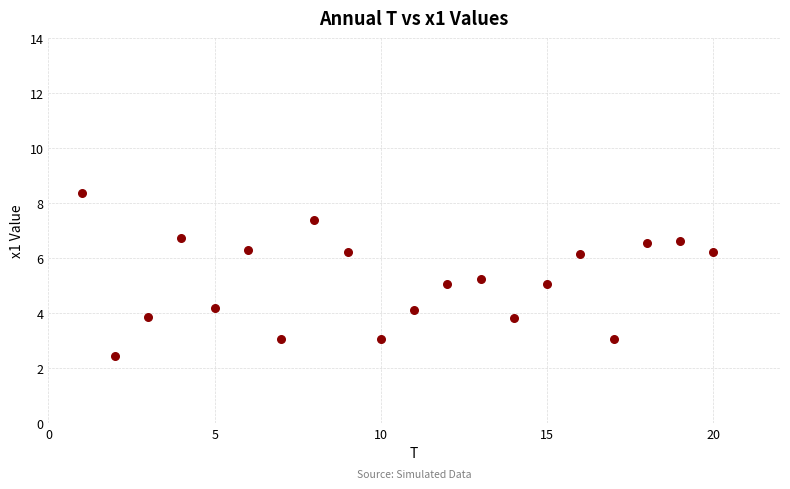

What is the range of X values (max minus min)?

19.0